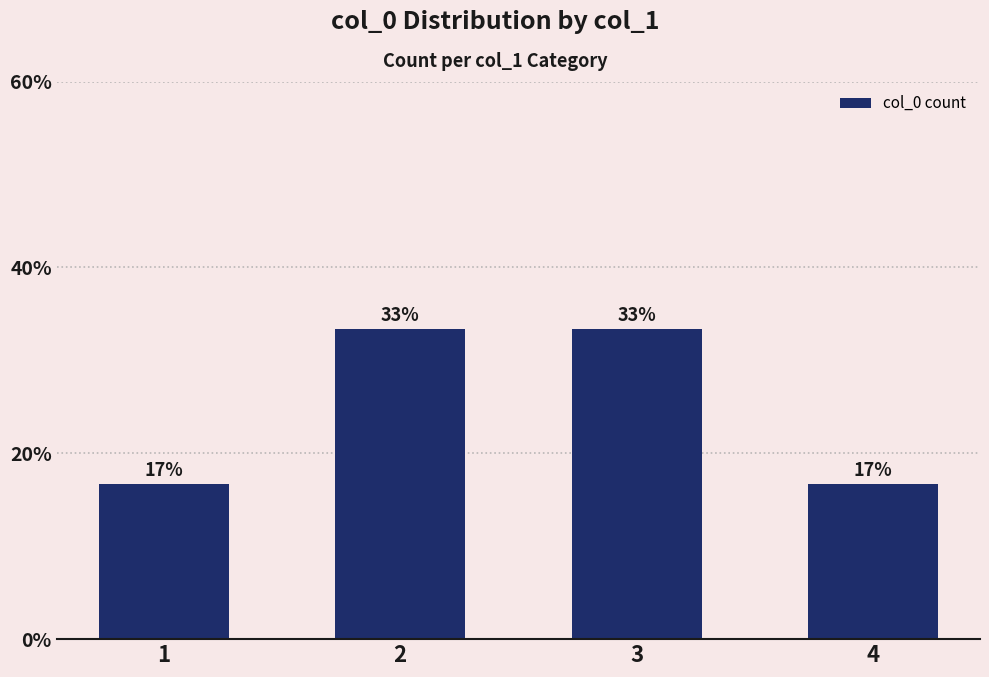

List the labels in order of value, largest first.

2, 3, 1, 4